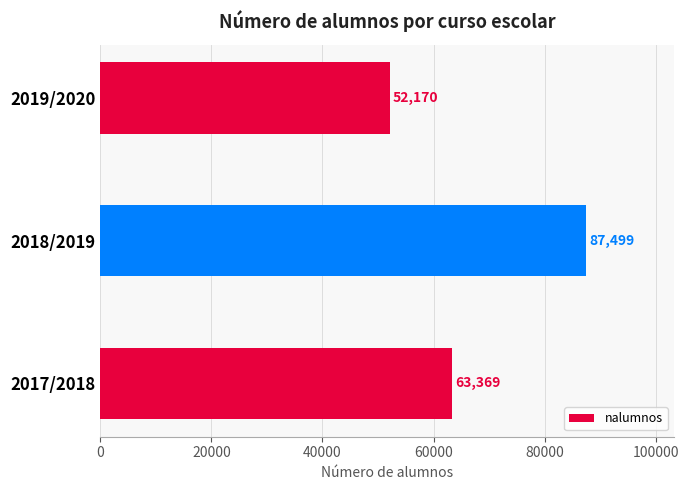

Reading bottom to top, what are all the values shown in this chart?

63369	87499	52170